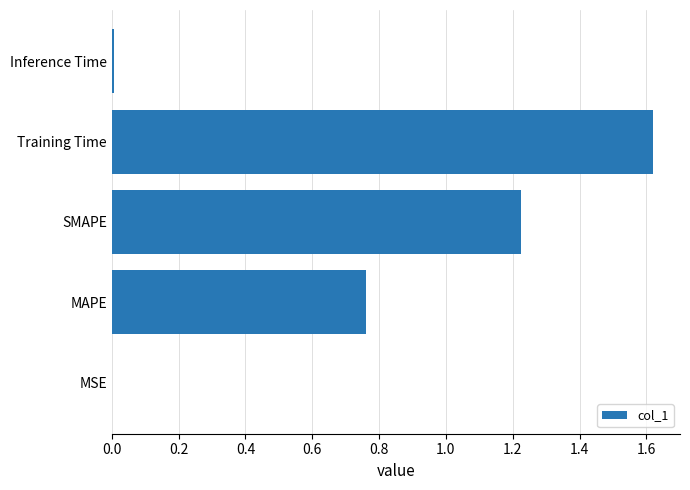

Approximately how many times larger is the value at MAPE compared to SMAPE?

0.6